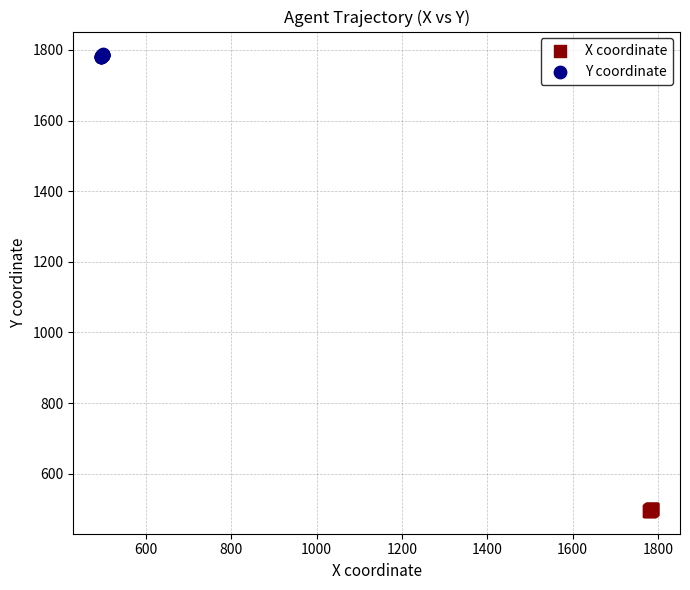

Which series contains the lowest Y value?

X coordinate